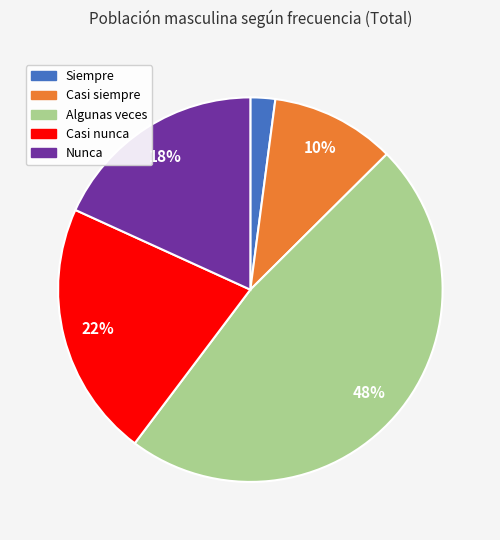

Is the sum of Casi nunca and Siempre greater than half?

No